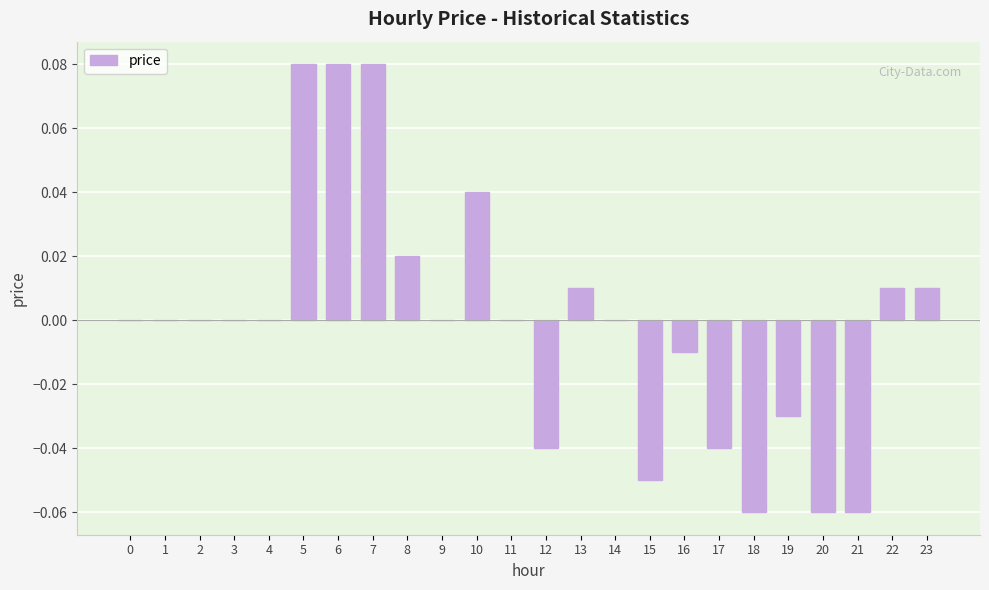

Is it true that the value at 12 is -0.1?

False